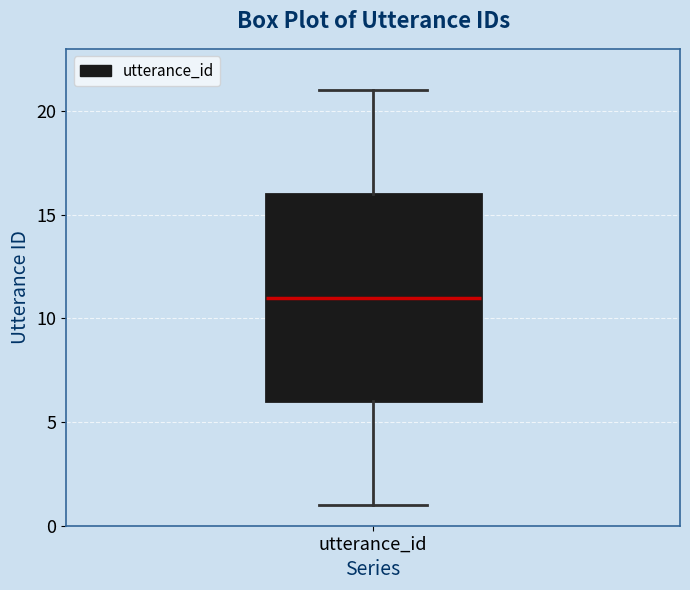

Where does the median line of the box for utterance_id sit on the y-axis? The values are not printed on the chart, so give them approximately, as read against the axis.

11